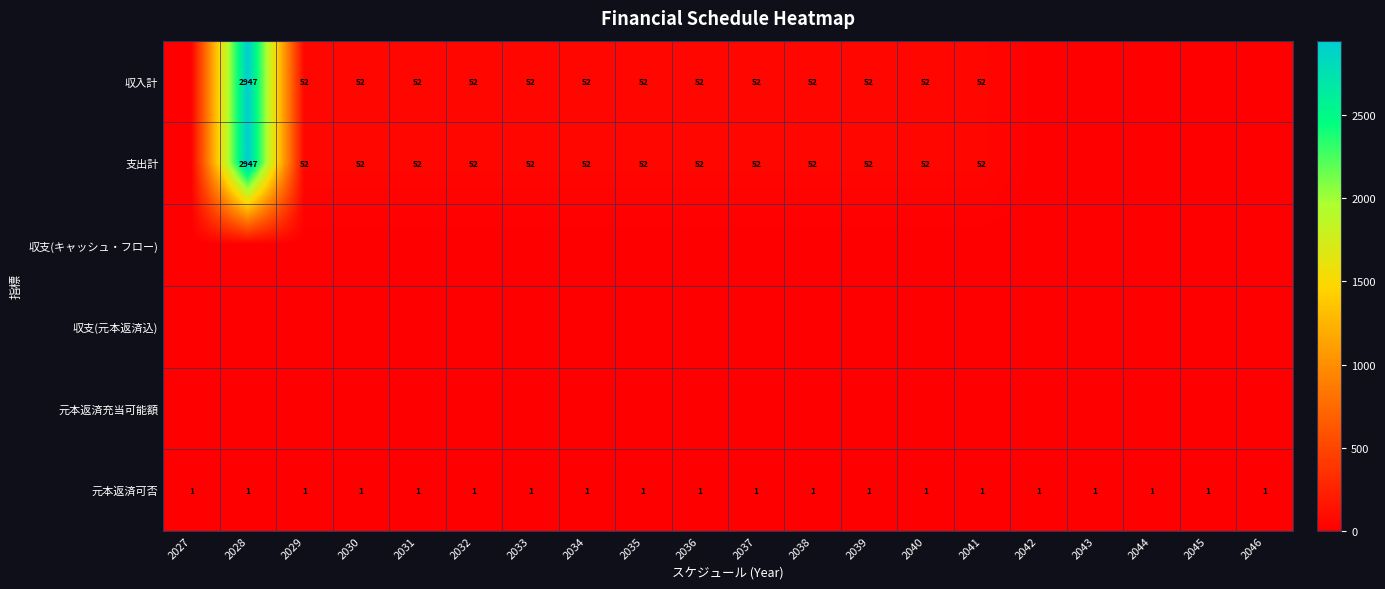

True or false: 支出計 has a value of 30 at 2031.

False